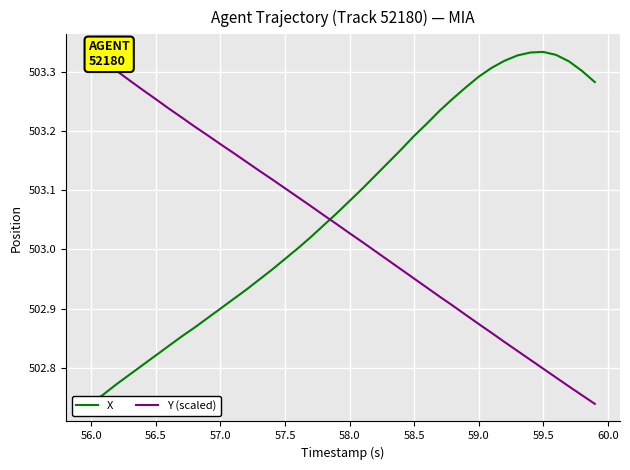

The X series shows 176.2 at 56.0. True or false?

False